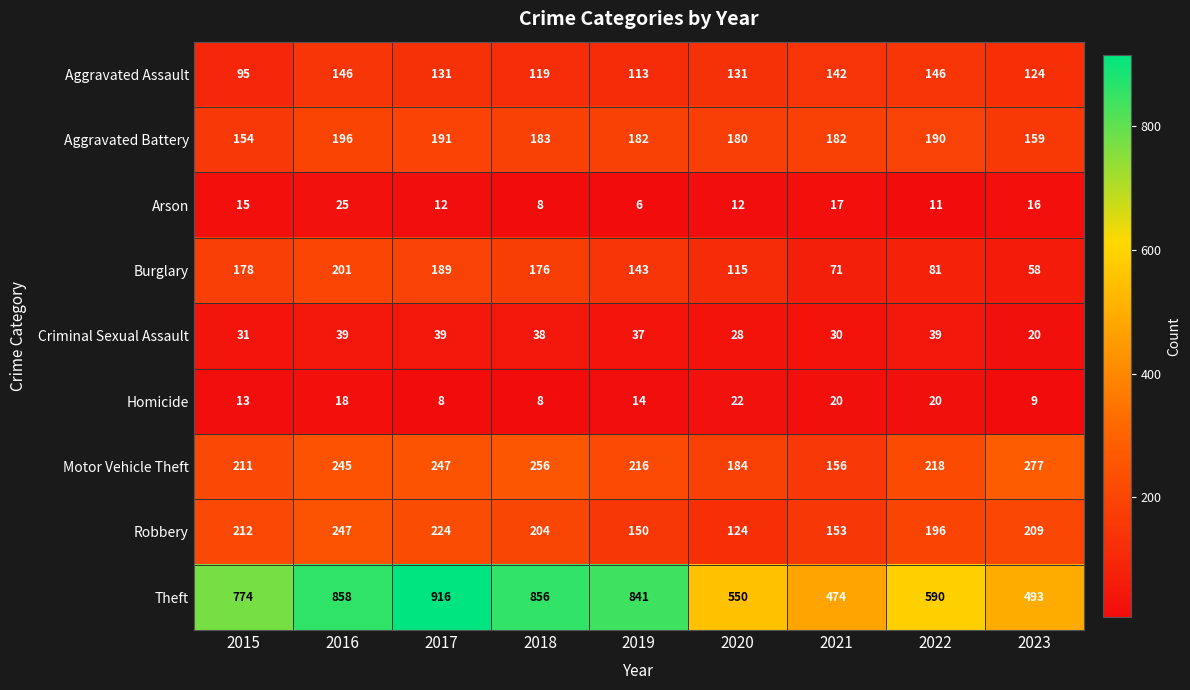

Is it true that Burglary equals 295 at 2018?

False